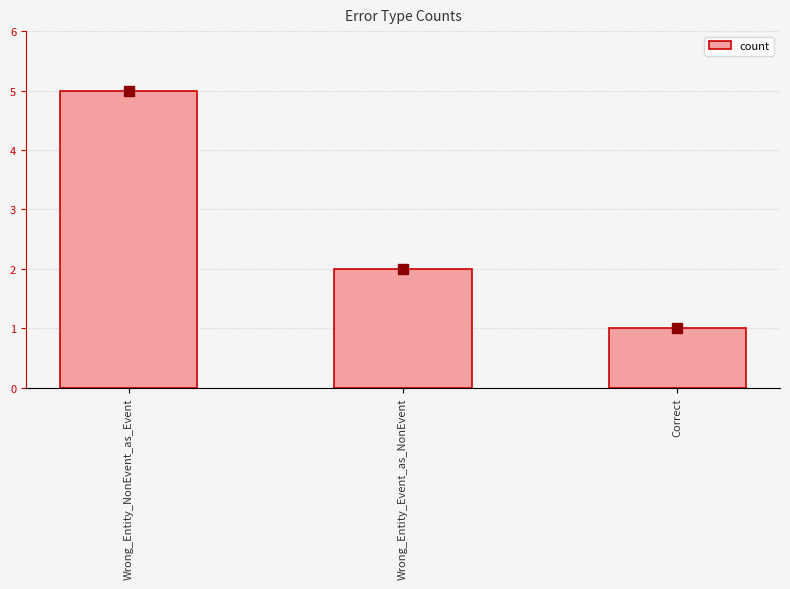

Does the chart contain any negative values?

No